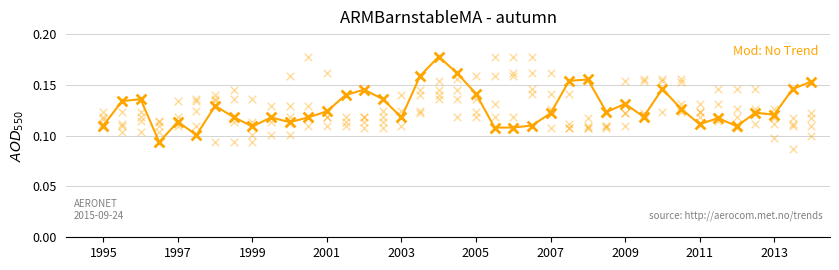

True or false: Mod: No Trend has a value of 0.2 at 1997.

False